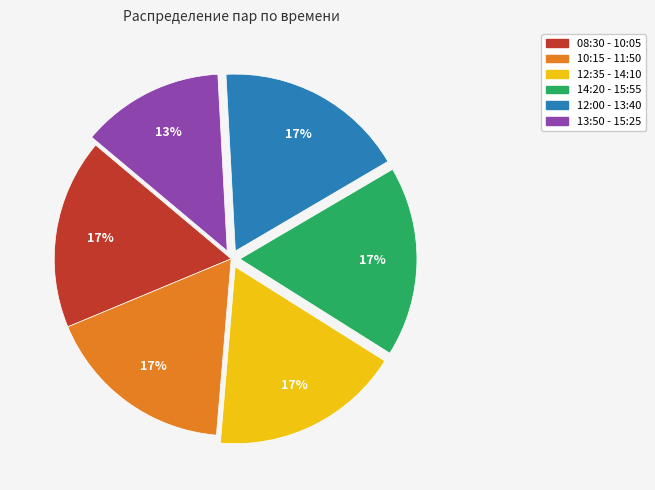

Does any single category account for the majority?

No